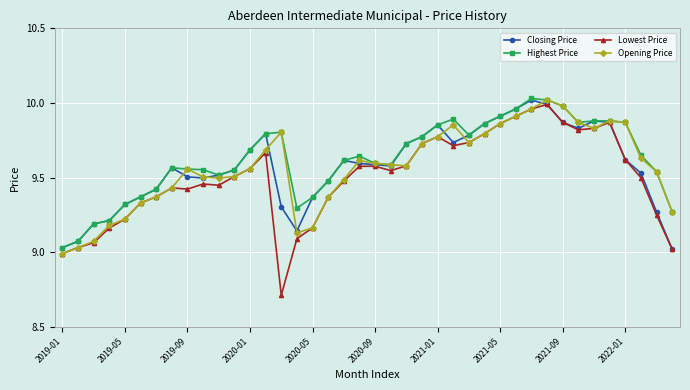

True or false: Highest Price has more than 1 points higher than both neighbors.

True